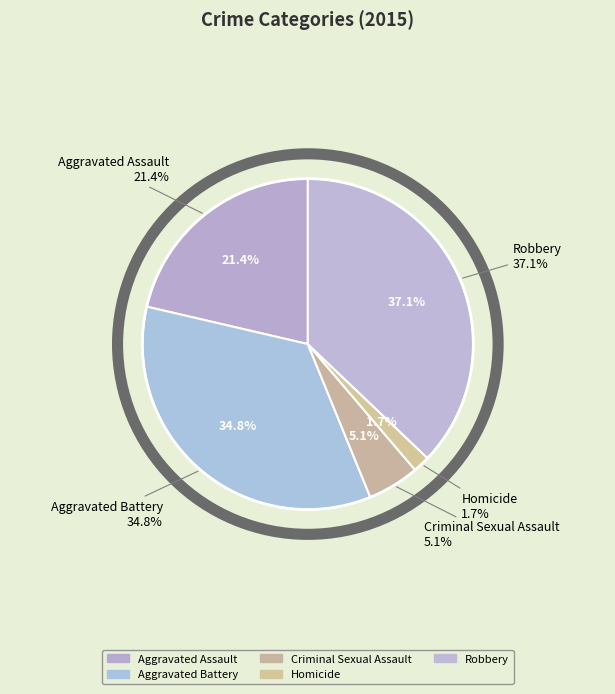

True or false: Criminal Sexual Assault accounts for 5% of the total.

True